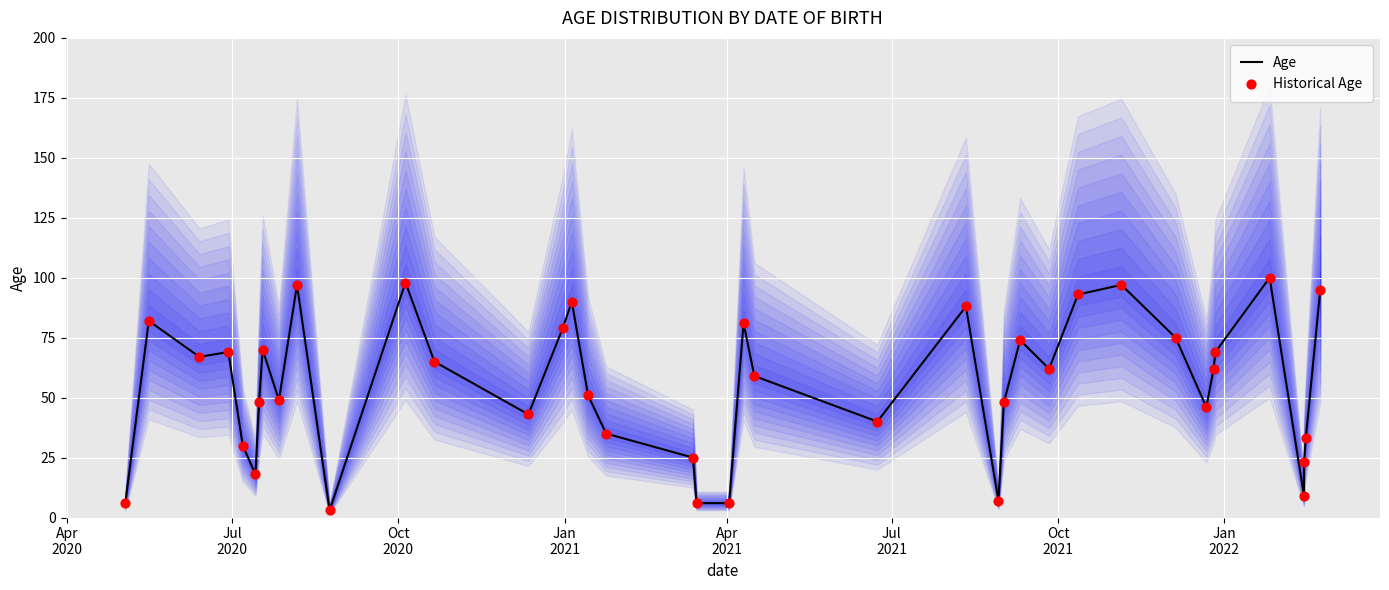

Is the value of Historical Age at 9 greater than the value of Age at 17?

Yes